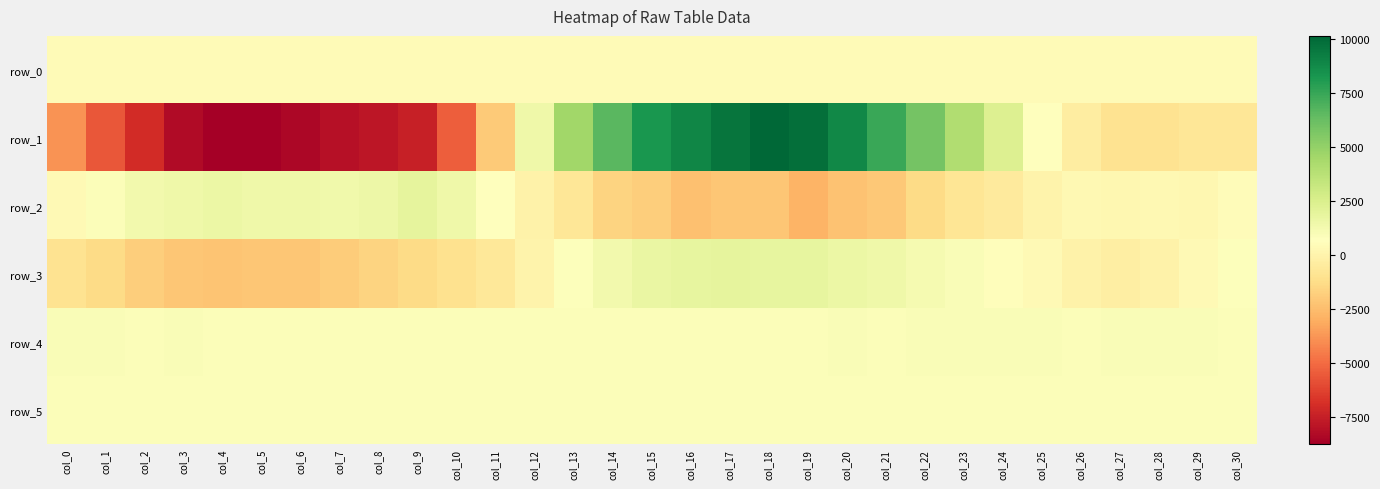

What is the difference between the maximum and minimum values in the row_4 series?

26.0